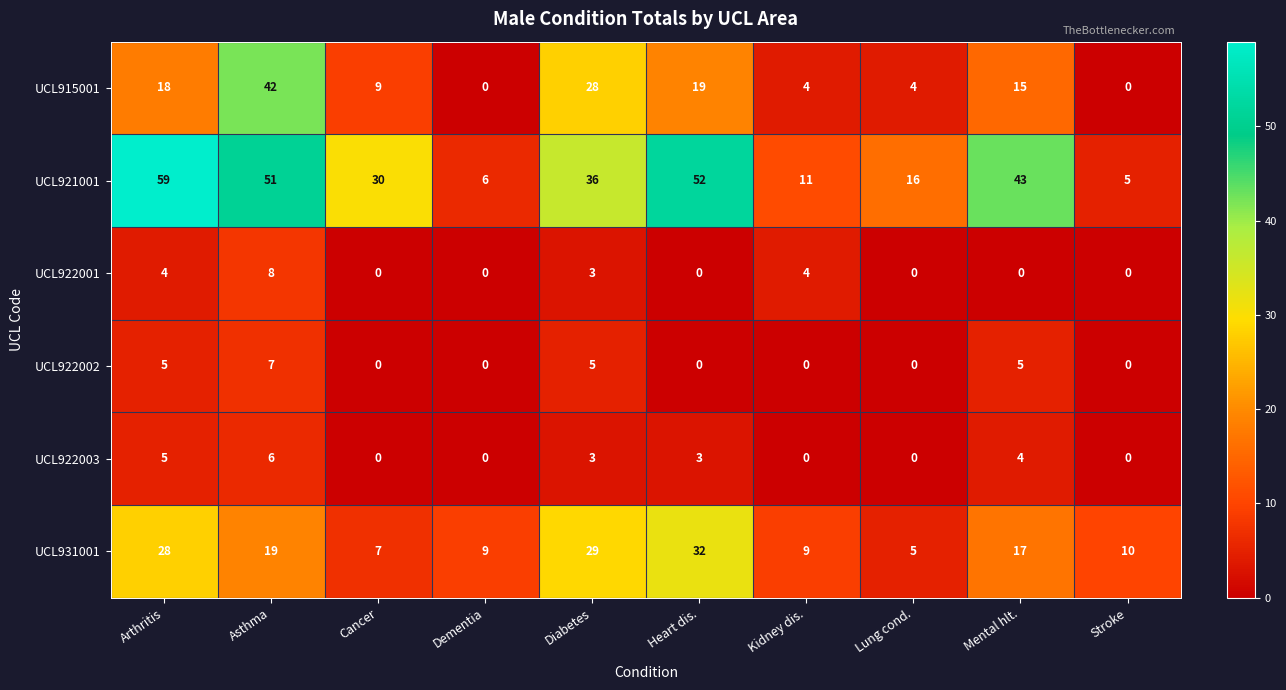

Which series has the largest total across all categories?

UCL921001